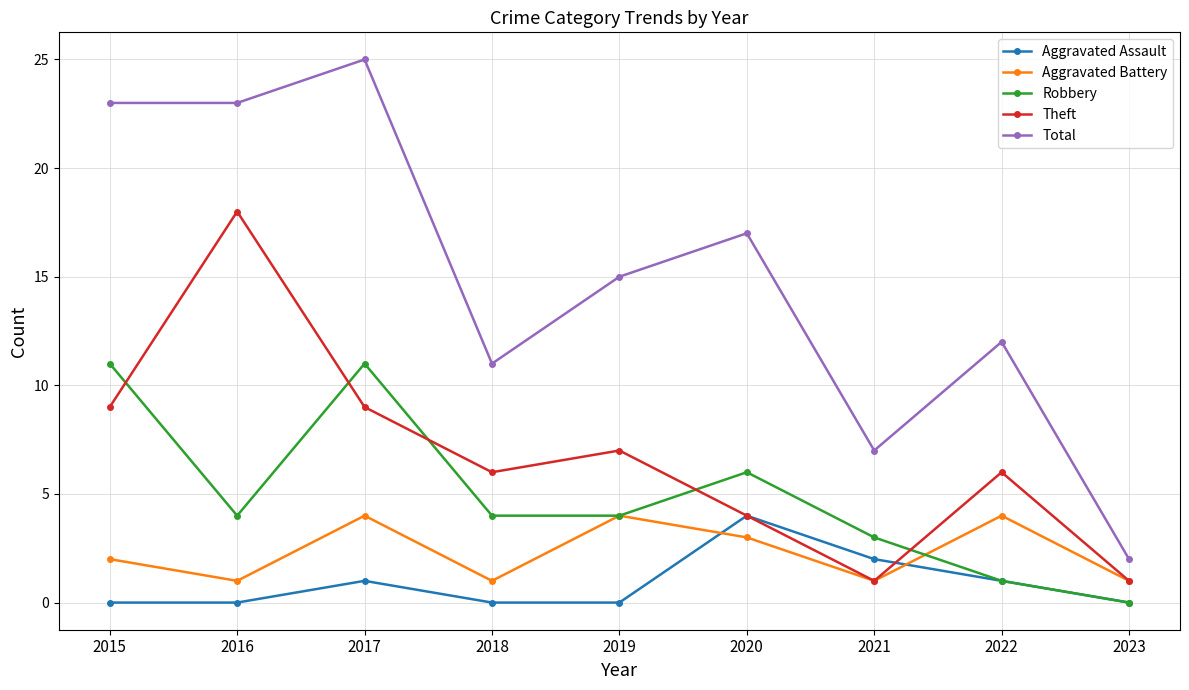

True or false: Total and Aggravated Battery intersect in this chart.

False